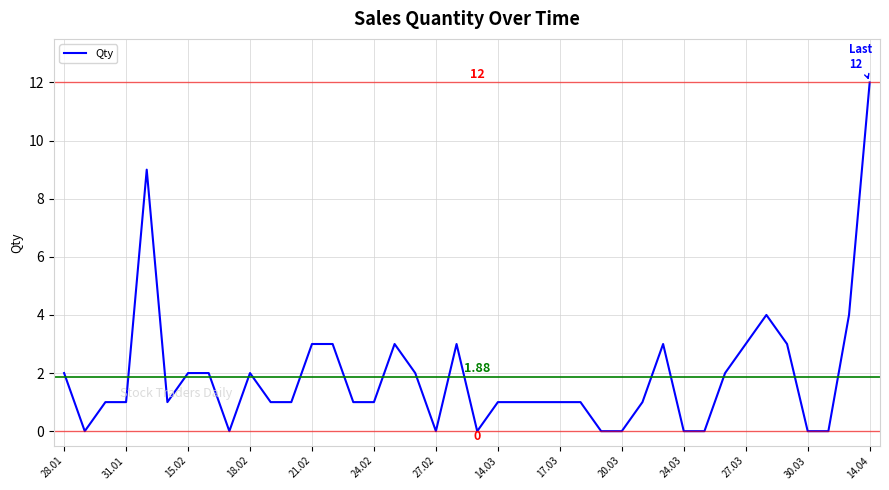

Which label corresponds to the largest value in the chart?

14.04